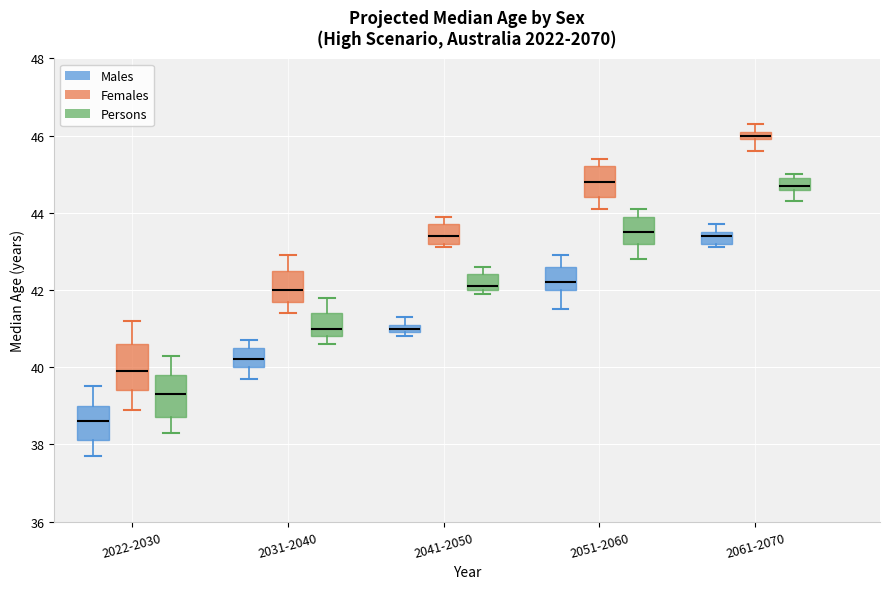

Where is the lower edge of the box for 2022-2030 (Persons) on the y-axis? The values are not printed on the chart, so give them approximately, as read against the axis.

38.8